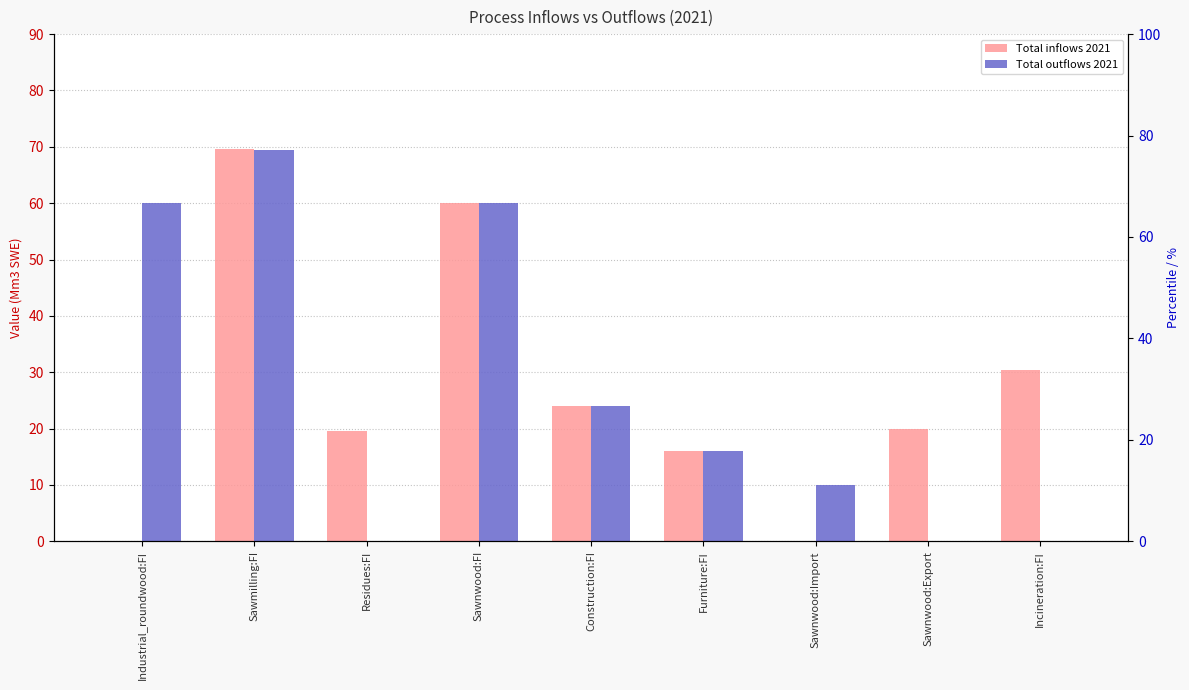

What is the approximate value of Total outflows 2021 at Industrial_roundwood:FI?

60.0